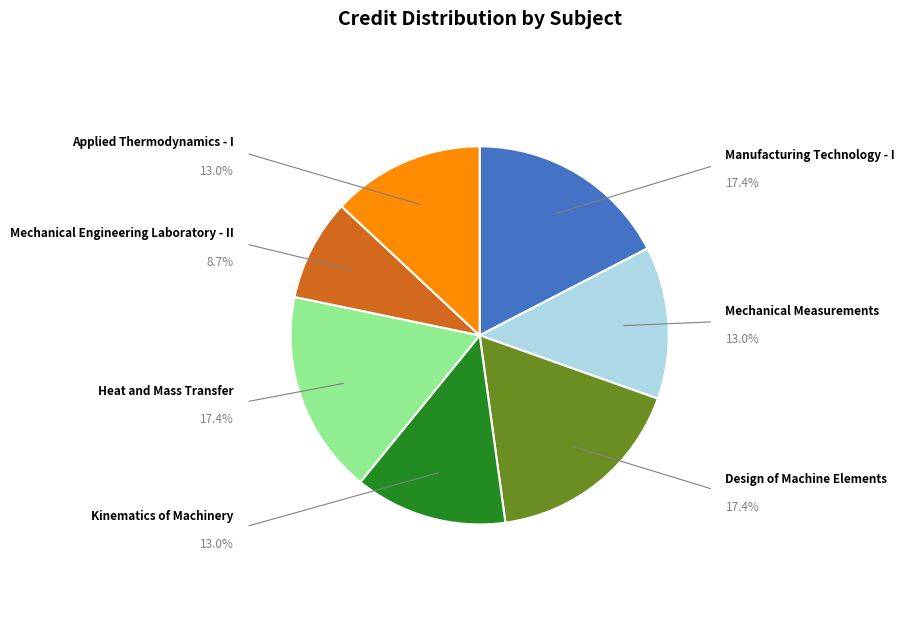

Is there a majority slice in this chart?

No